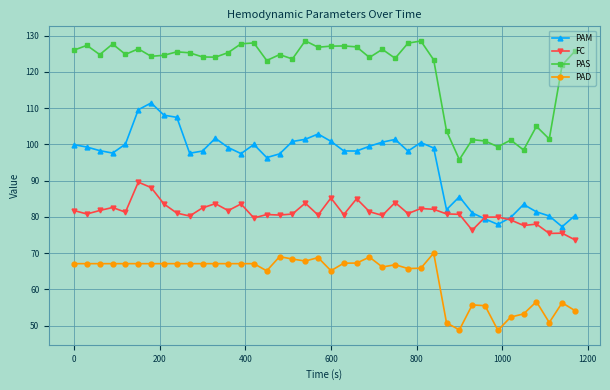

What is the value of the PAD point at the 15th from the left?

67.1